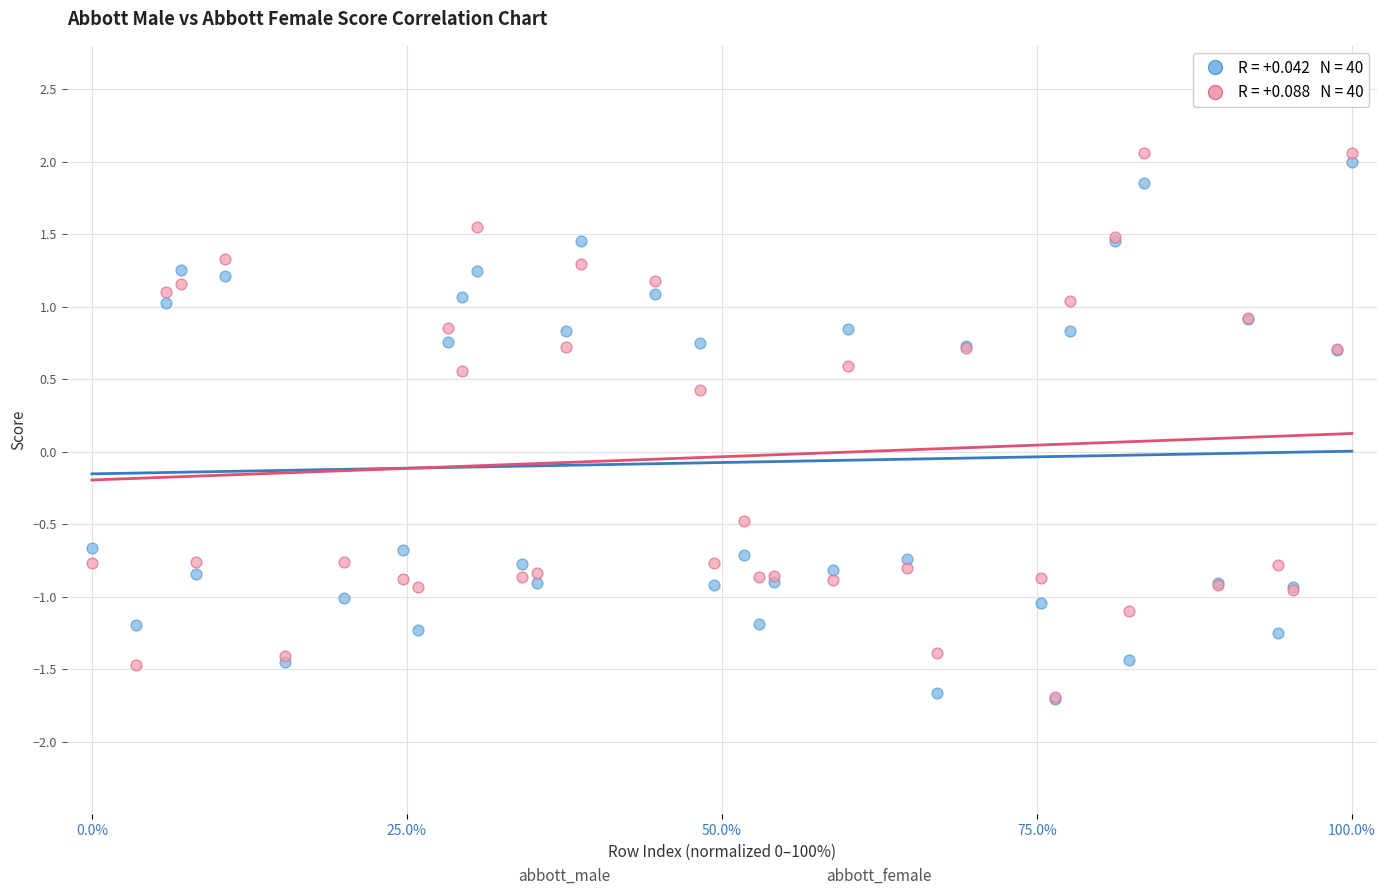

Across all series, what Y value is closest to 0?

0.4